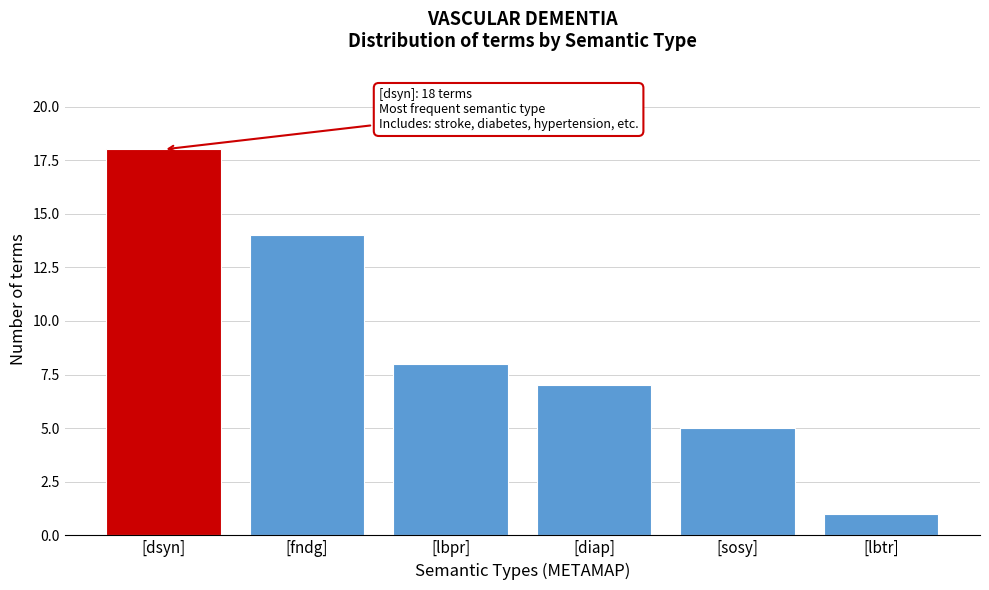

Reading left to right, what are all the values shown in this chart?

[dsyn]=18	[fndg]=14	[lbpr]=8	[diap]=7	[sosy]=5	[lbtr]=1